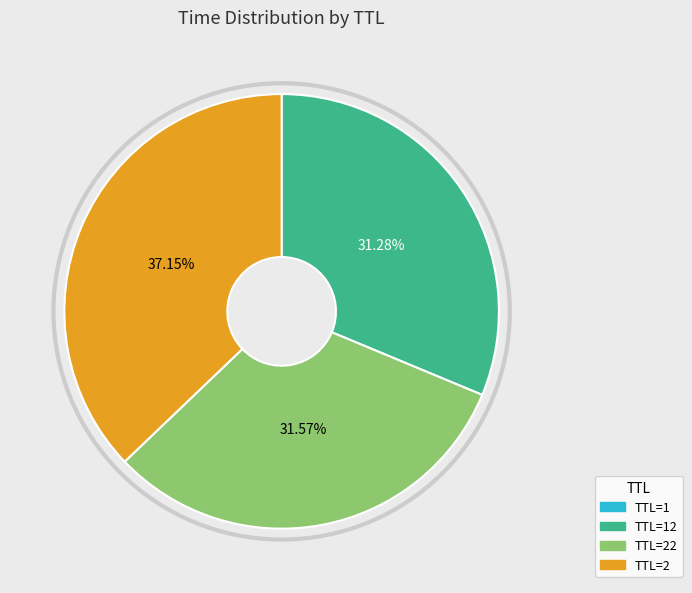

Is there a majority slice in this chart?

No